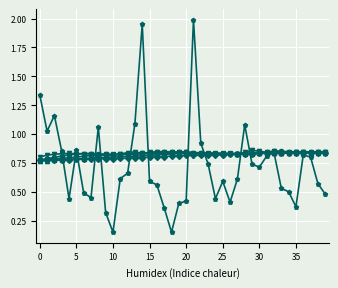

How many data points does each series have?

40